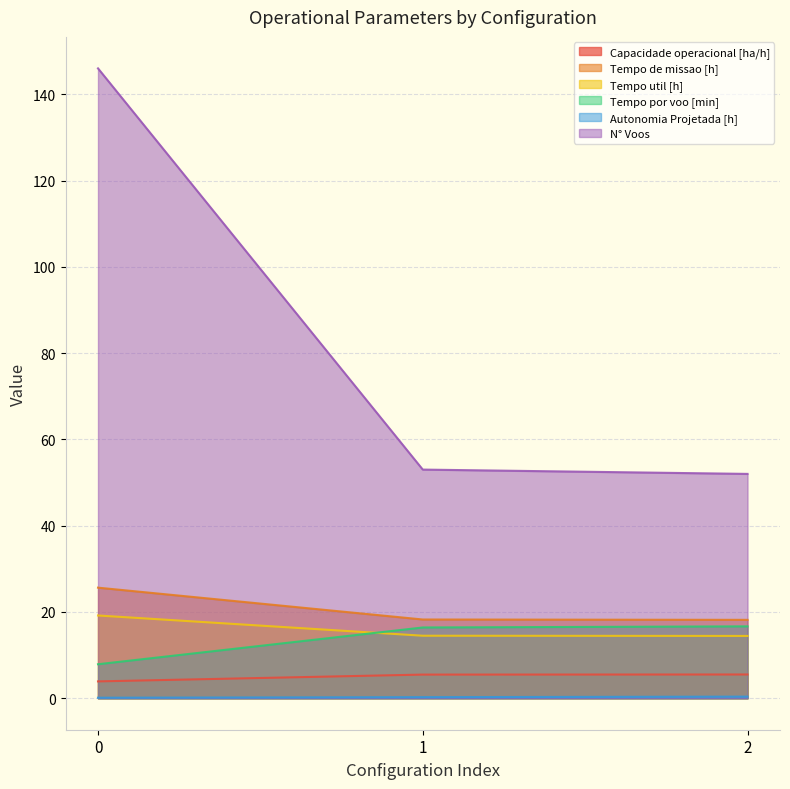

What is the minimum value for Tempo util [h]?

14.4